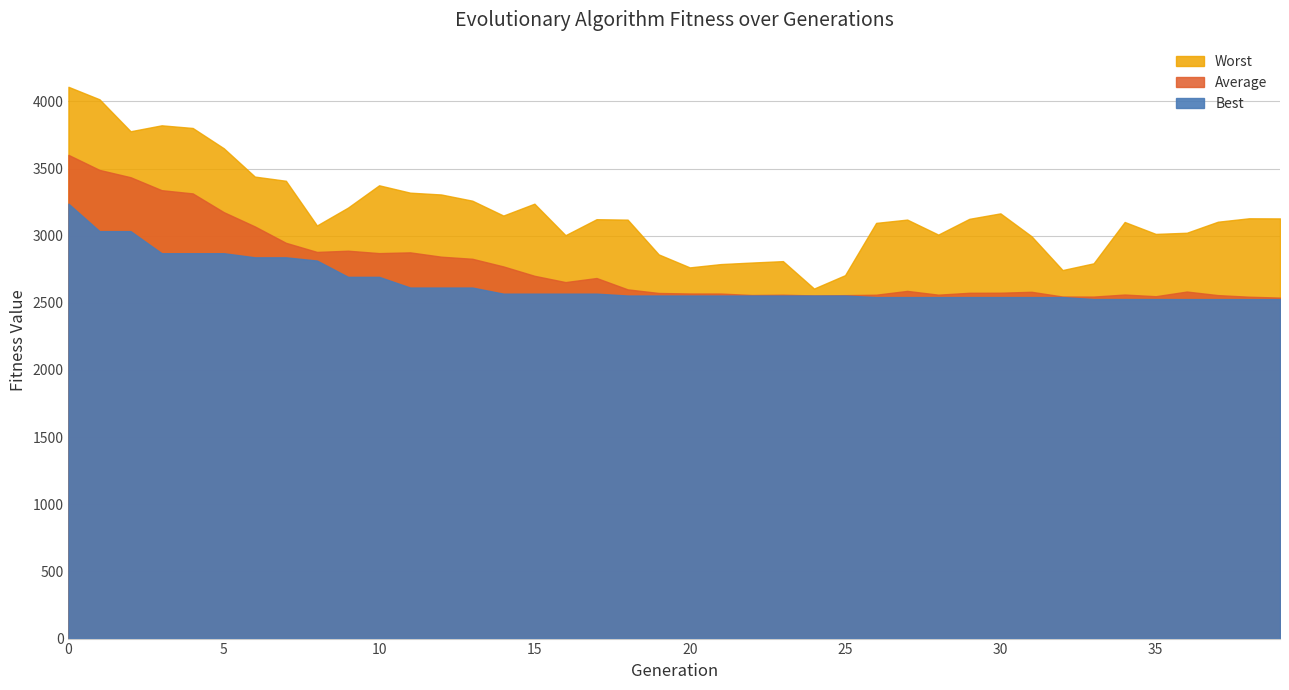

Reading right to left, list all the values displayed in this chart.

Best: 39=2527.9	38=2527.9	37=2527.9	36=2527.9	35=2528.2	34=2528.2	33=2528.2	32=2542.8	31=2542.8	30=2542.8	29=2542.8	28=2542.8	27=2542.8	26=2542.8	25=2554.3	24=2554.3	23=2554.3	22=2554.3	21=2554.3	20=2554.3	19=2554.3	18=2554.3	17=2568.2	16=2568.2	15=2568.2	14=2568.2	13=2613.7	12=2613.7	11=2613.7	10=2693.3	9=2693.3	8=2814.7	7=2838.8	6=2838.8	5=2869.4	4=2869.4	3=2869.4	2=3033.8	1=3033.8	0=3238.2
Average: 39=2538.8	38=2545.5	37=2557.4	36=2583.9	35=2549.2	34=2561.7	33=2546.5	32=2546.8	31=2582.2	30=2575.2	29=2574.8	28=2560.7	27=2588.8	26=2560.4	25=2557.1	24=2554.8	23=2560.4	22=2558.0	21=2569.0	20=2569.4	19=2573.3	18=2600.2	17=2684.7	16=2654.4	15=2701.3	14=2771.0	13=2828.0	12=2843.5	11=2875.7	10=2870.1	9=2888.0	8=2878.9	7=2946.9	6=3068.9	5=3175.2	4=3314.7	3=3338.8	2=3435.2	1=3489.6	0=3601.7
Worst: 39=3128.5	38=3129.4	37=3103.9	36=3021.7	35=3013.1	34=3101.9	33=2794.1	32=2743.9	31=2995.8	30=3166.1	29=3125.4	28=3008.0	27=3119.7	26=3095.2	25=2705.9	24=2606.2	23=2810.4	22=2799.9	21=2788.4	20=2763.8	19=2860.6	18=3119.4	17=3122.6	16=3003.6	15=3238.1	14=3149.8	13=3260.5	12=3306.7	11=3320.2	10=3375.1	9=3209.2	8=3075.8	7=3408.8	6=3439.9	5=3650.9	4=3801.9	3=3821.7	2=3777.4	1=4015.4	0=4108.4